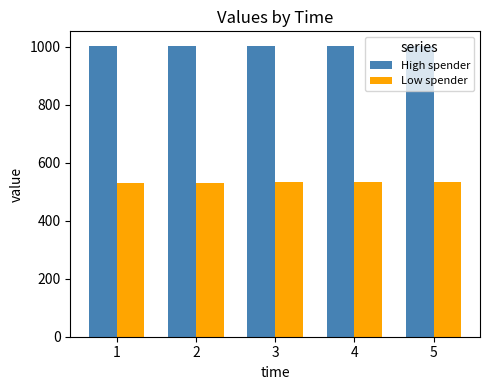

What is the difference between the High spender values at 2 and 5?

0.6